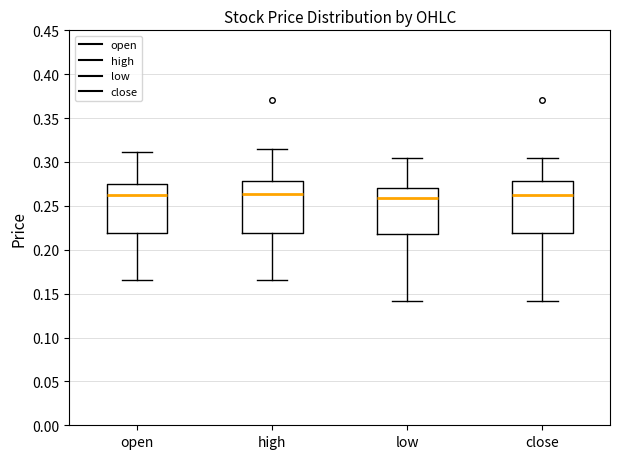

Reading left to right, read every box against the y-axis: the position of its median line, the range the box covers, and the ends of its whiskers. The values are not printed on the chart, so give them approximately, as read against the axis.

open: median 0.260, box 0.220 to 0.275, whiskers 0.165 to 0.310
high: median 0.265, box 0.220 to 0.280, whiskers 0.165 to 0.315
low: median 0.260, box 0.220 to 0.270, whiskers 0.140 to 0.305
close: median 0.260, box 0.220 to 0.280, whiskers 0.140 to 0.305